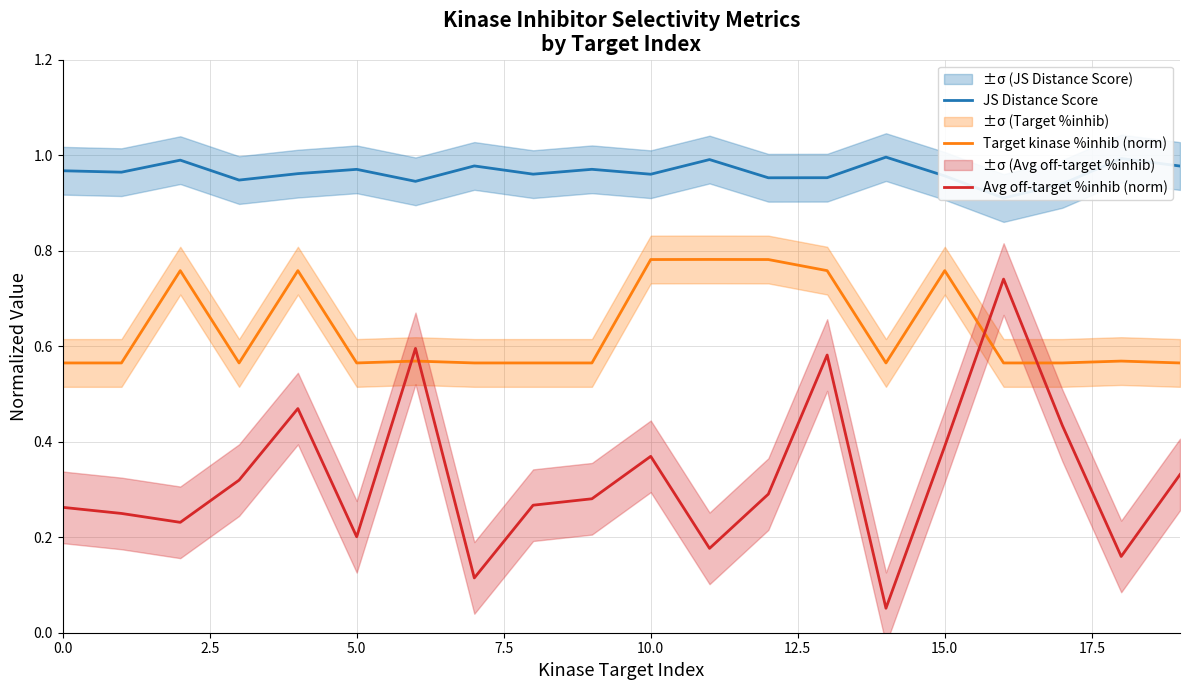

Reading left to right, transcribe all the data shown in this chart.

JS Distance Score: 1.0	1.0	1.0	0.9	1.0	1.0	0.9	1.0	1.0	1.0	1.0	1.0	1.0	1.0	1.0	1.0	0.9	0.9	1.0	1.0
Target kinase %inhib (norm): 0.6	0.6	0.8	0.6	0.8	0.6	0.6	0.6	0.6	0.6	0.8	0.8	0.8	0.8	0.6	0.8	0.6	0.6	0.6	0.6
Avg off-target %inhib (norm): 0.3	0.2	0.2	0.3	0.5	0.2	0.6	0.1	0.3	0.3	0.4	0.2	0.3	0.6	0.1	0.4	0.7	0.4	0.2	0.3